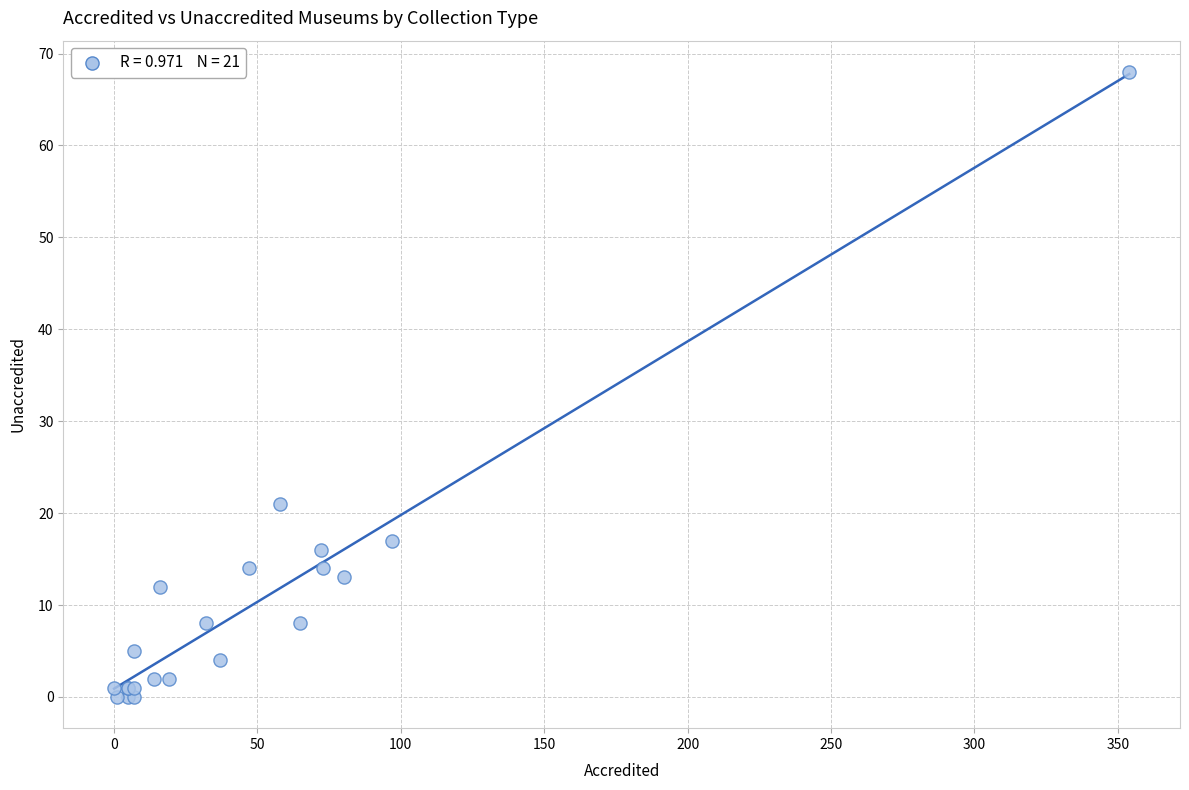

What Y value in the scatter plot is closest to 34?

21